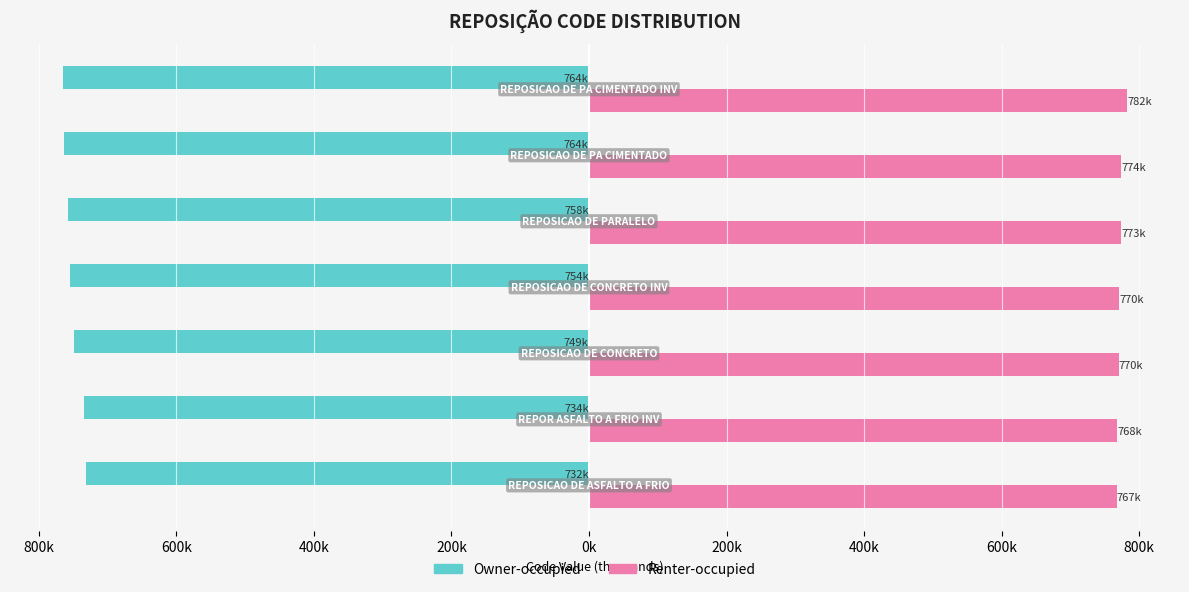

What are all the series names shown in the legend?

Owner-occupied, Renter-occupied